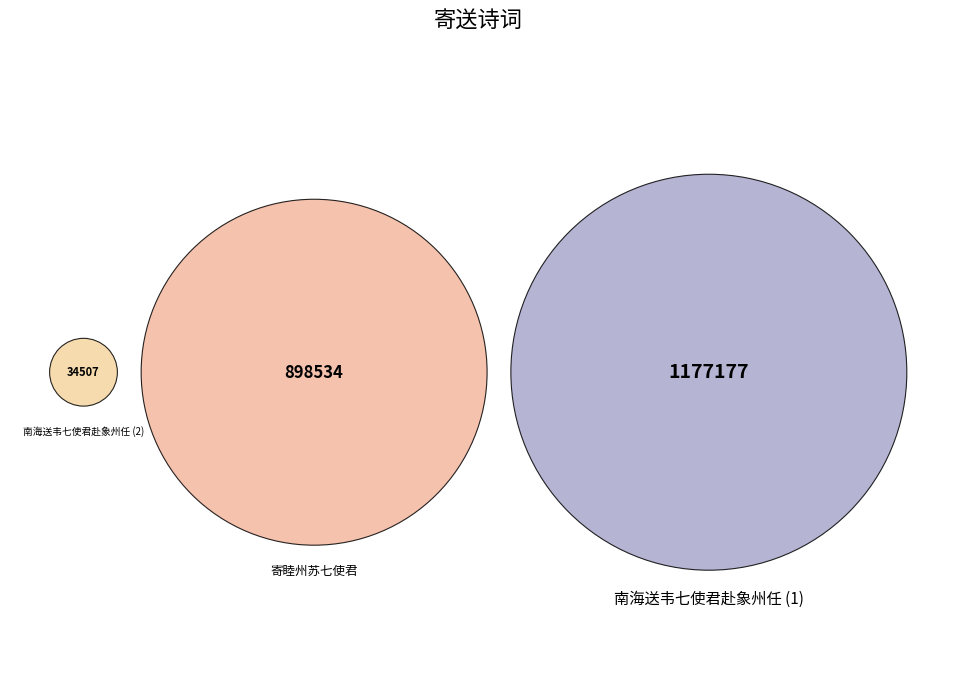

To the nearest percent, what is the difference between the largest and smallest slice percentages?

54%